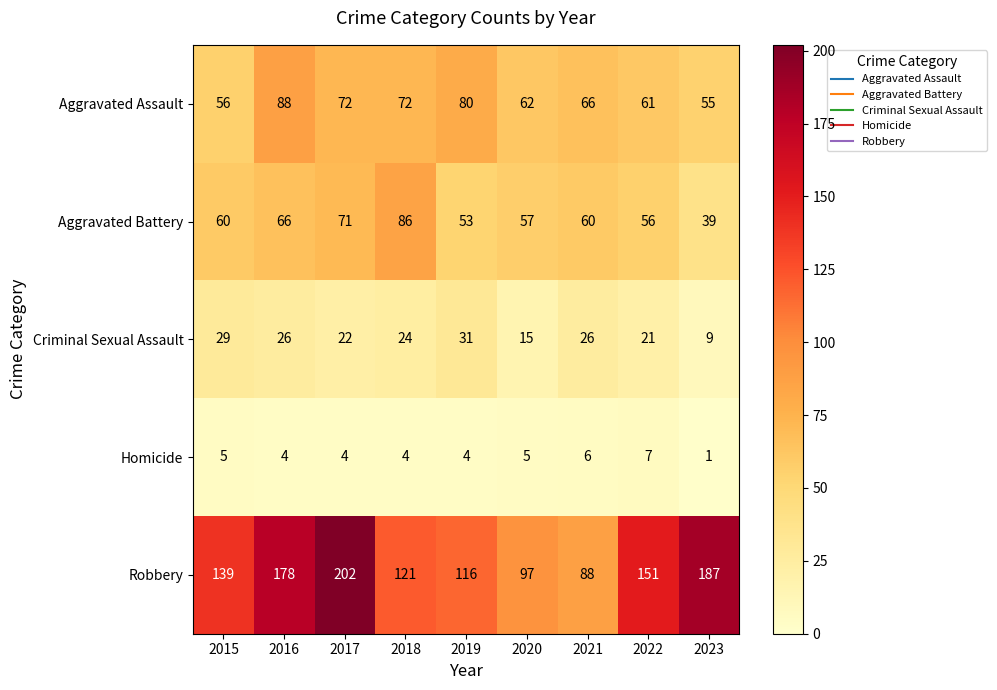

What is the sum of the Homicide values at 2022 and 2016?

11